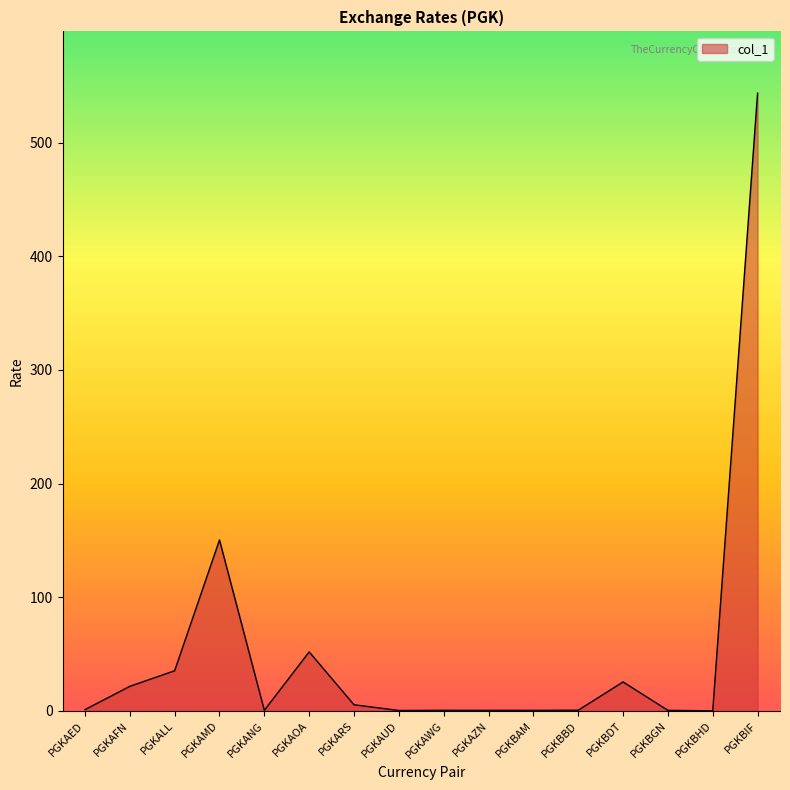

The chart shows a value of 869.2 at PGKBIF. True or false?

False